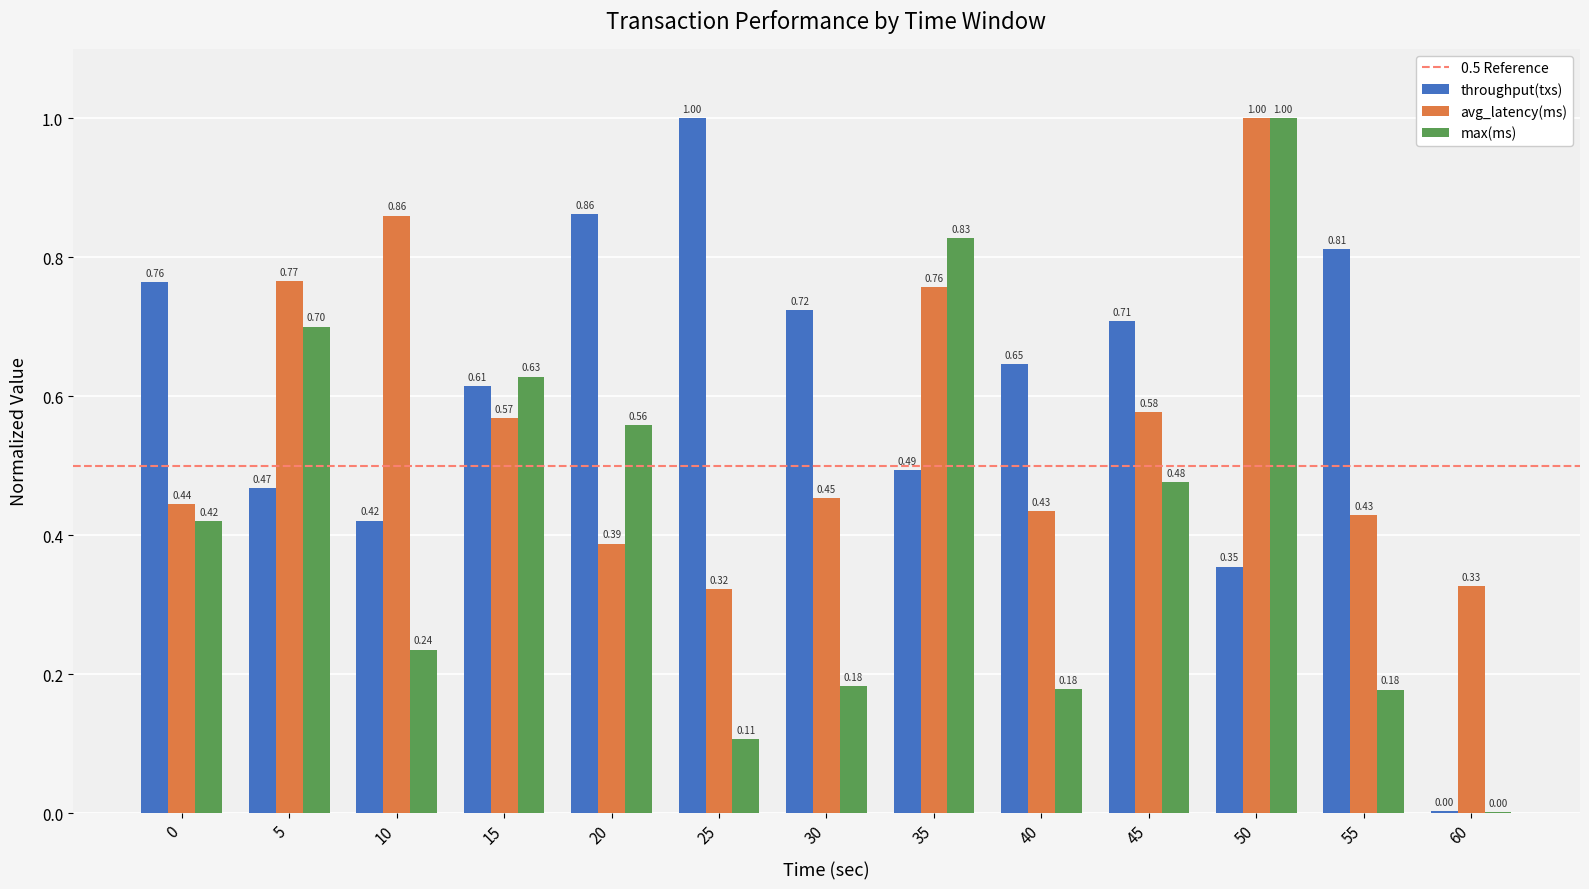

Which series has the largest total across all categories?

throughput(txs)